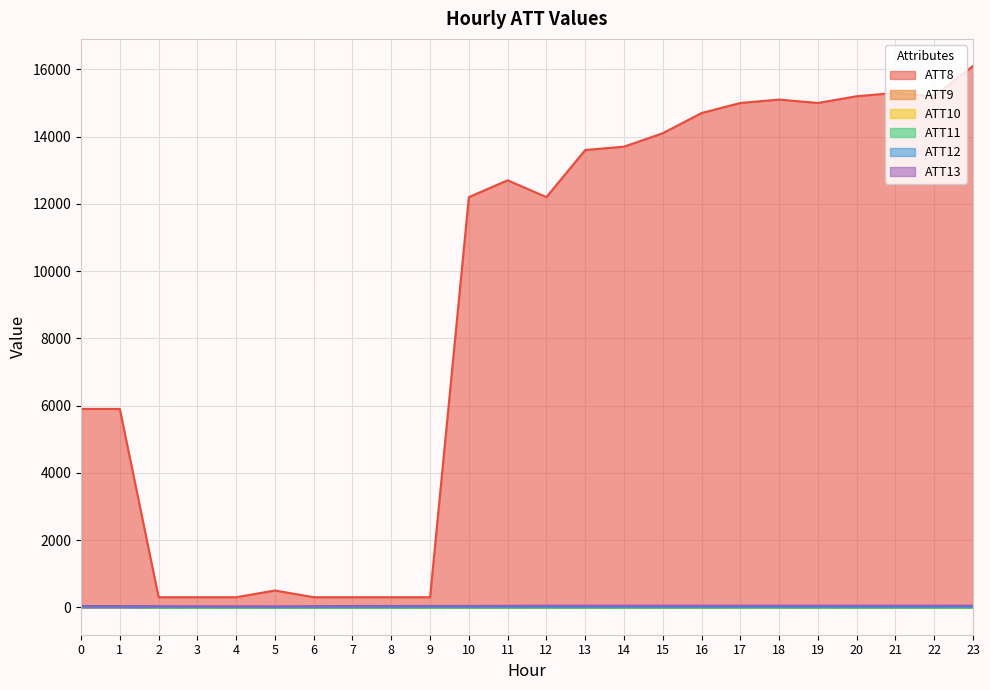

What is the total value across all series at 21?

15327.6